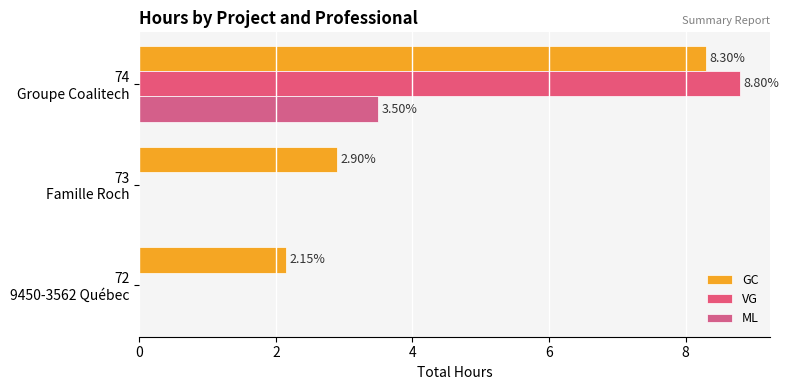

How many data points does each series have?

3